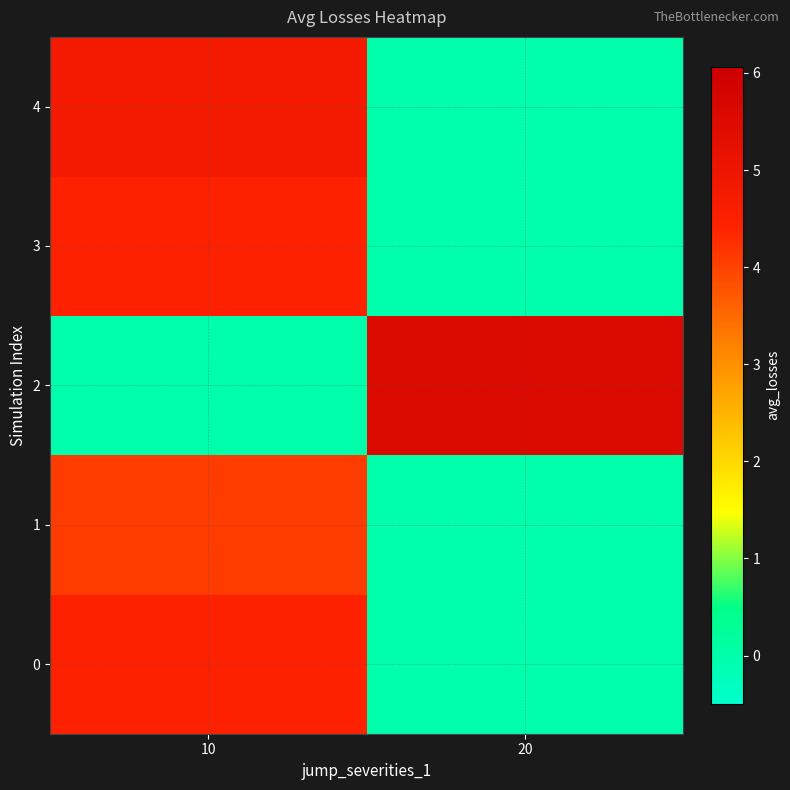

Between 10 and 20, which is larger?

10